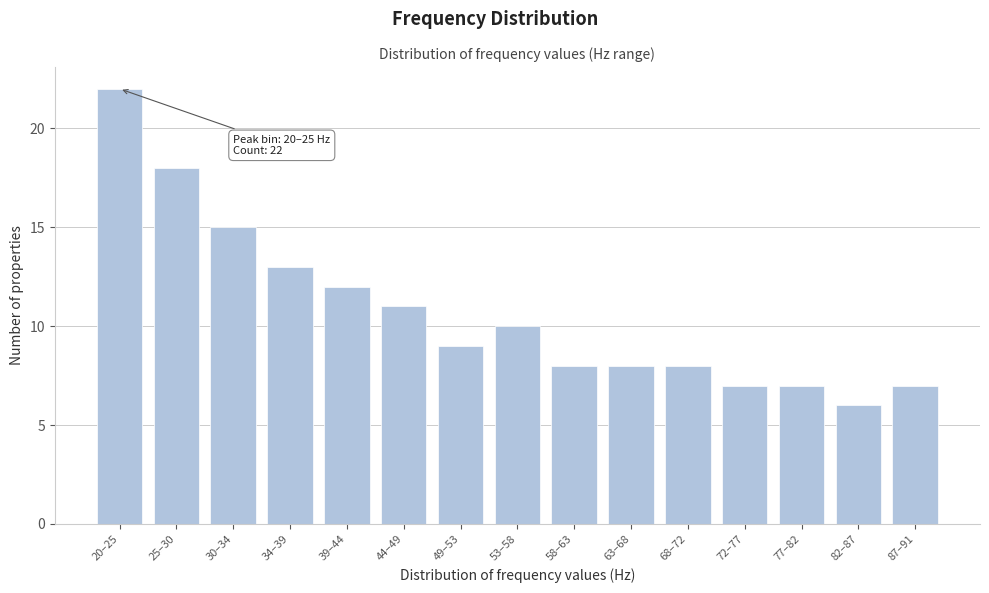

Reading right to left, list all the values displayed in this chart.

7	6	7	7	8	8	8	10	9	11	12	13	15	18	22